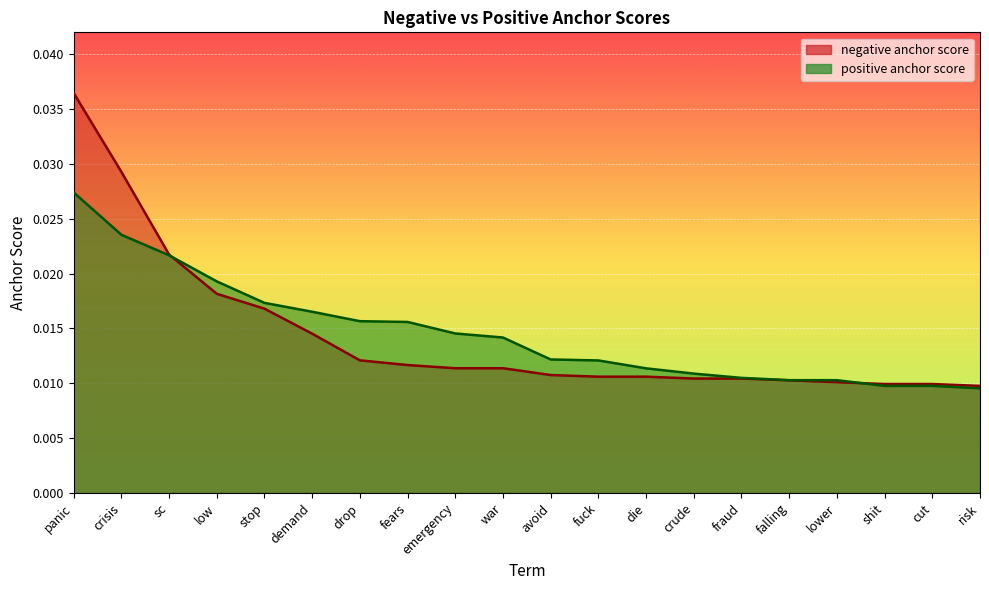

At how many categories does at least one series exceed 0?

20